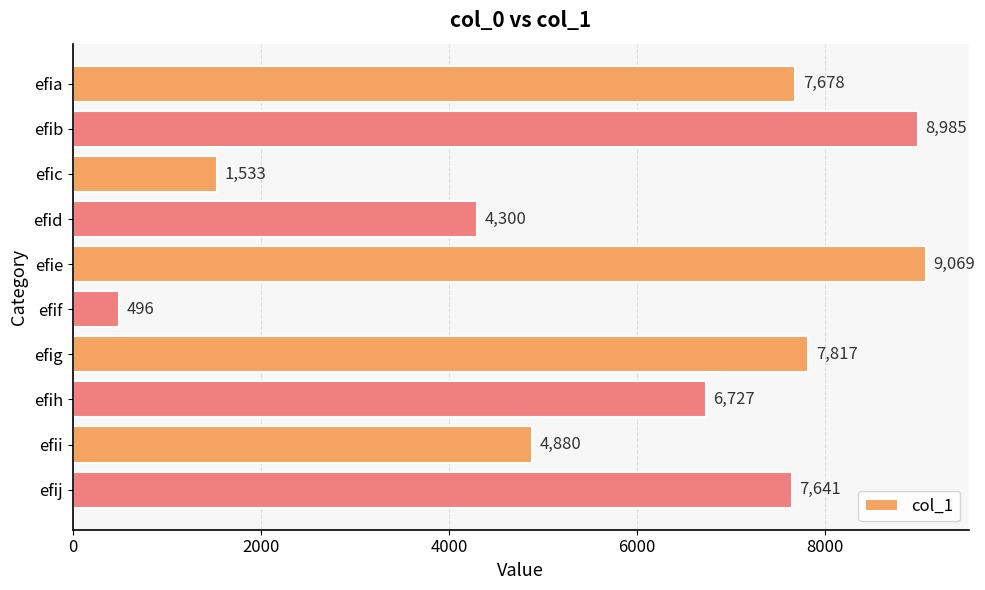

What is the smallest value displayed?

496